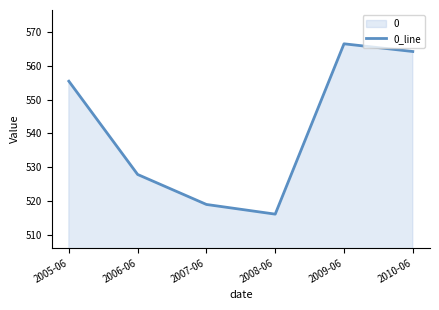

What is the difference between the values at 2005-06 and 2009-06?

11.1